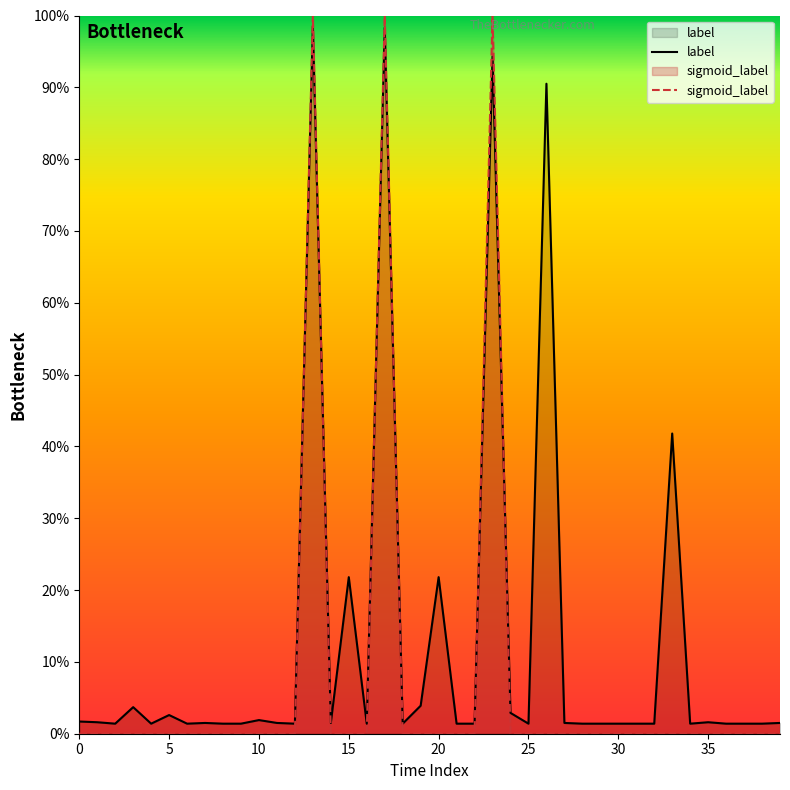

Is the value of label at 20 greater than the value of sigmoid_label at 15?

Yes